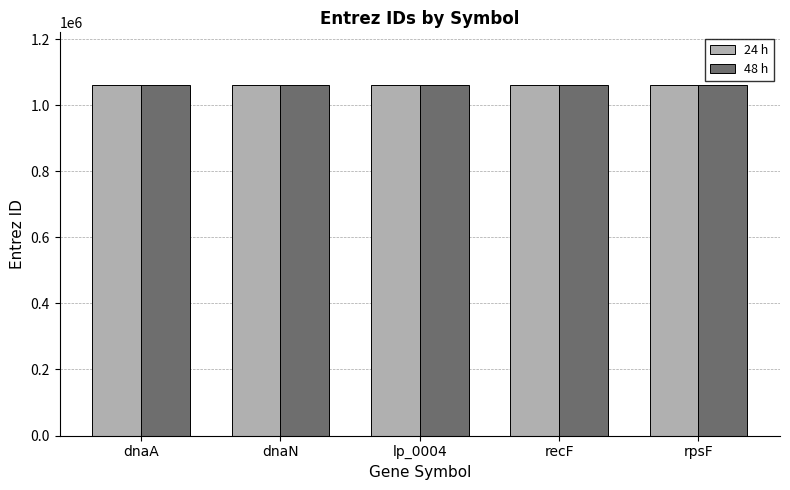

What is the total value across all series at recF?

2122238